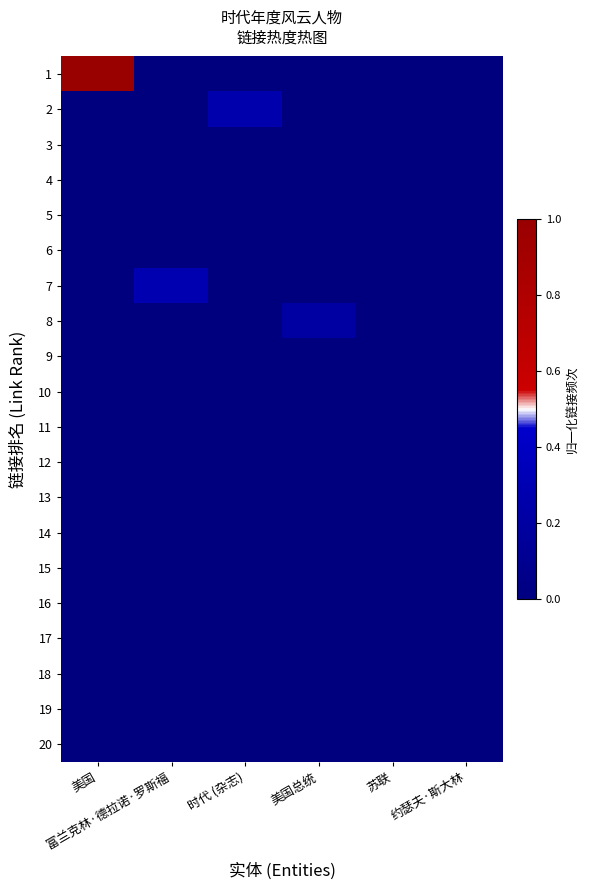

Rank the series by their maximum value, from lowest to highest.

3, 4, 5, 6, 9, 10, 11, 12, 13, 14, 15, 16, 17, 18, 19, 20, 8, 2, 7, 1